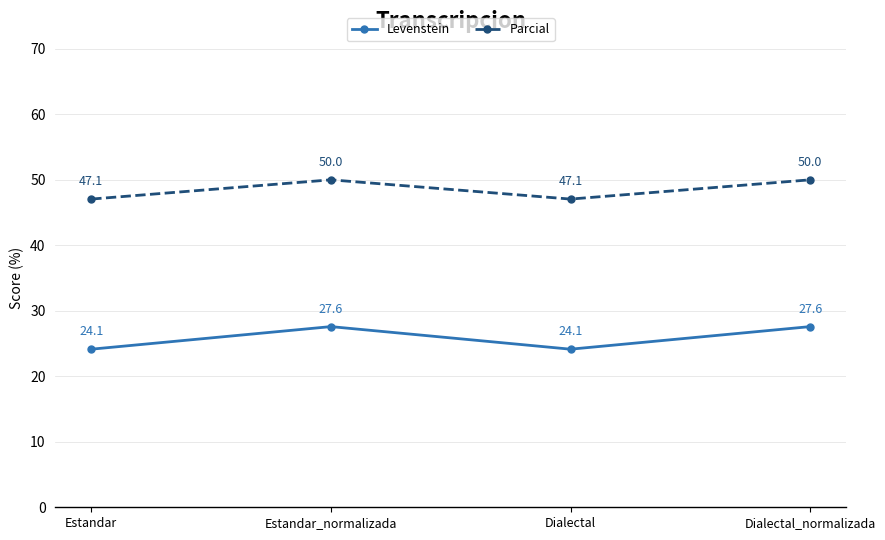

Which series changed the most between Estandar and Dialectal_normalizada?

Levenstein